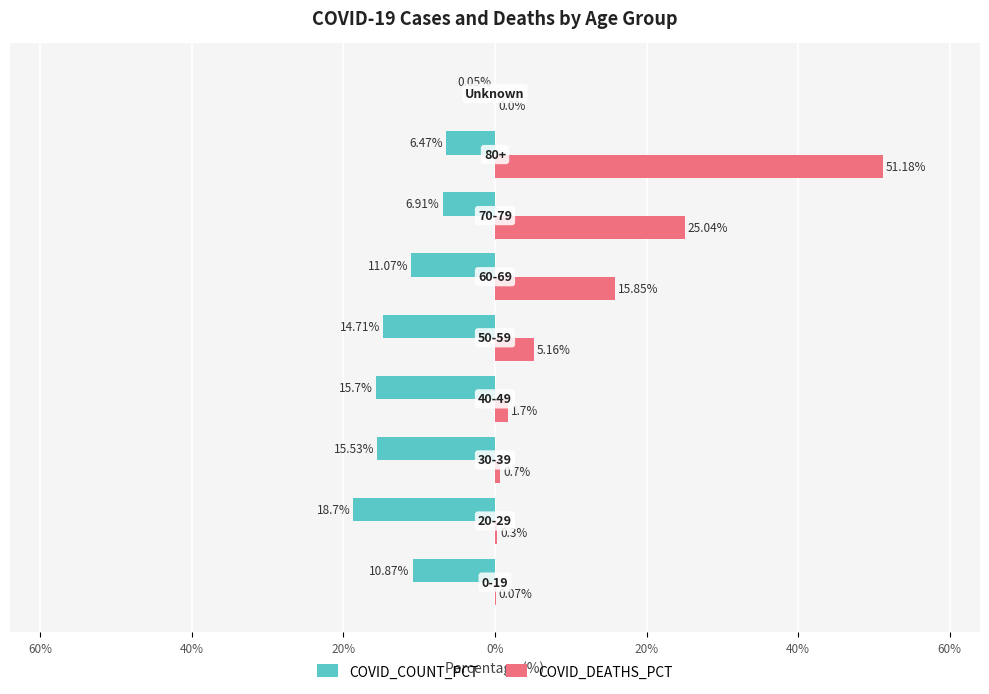

What are all the series names shown in the legend?

COVID_COUNT_PCT, COVID_DEATHS_PCT